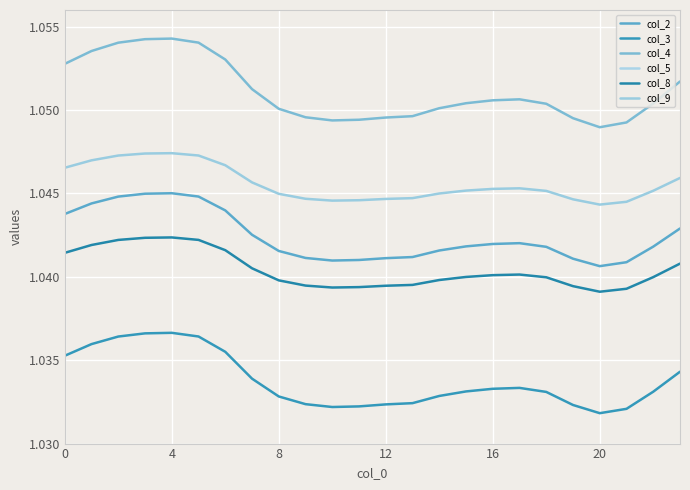

Count the col_9 values in the range 1 to 2.

24